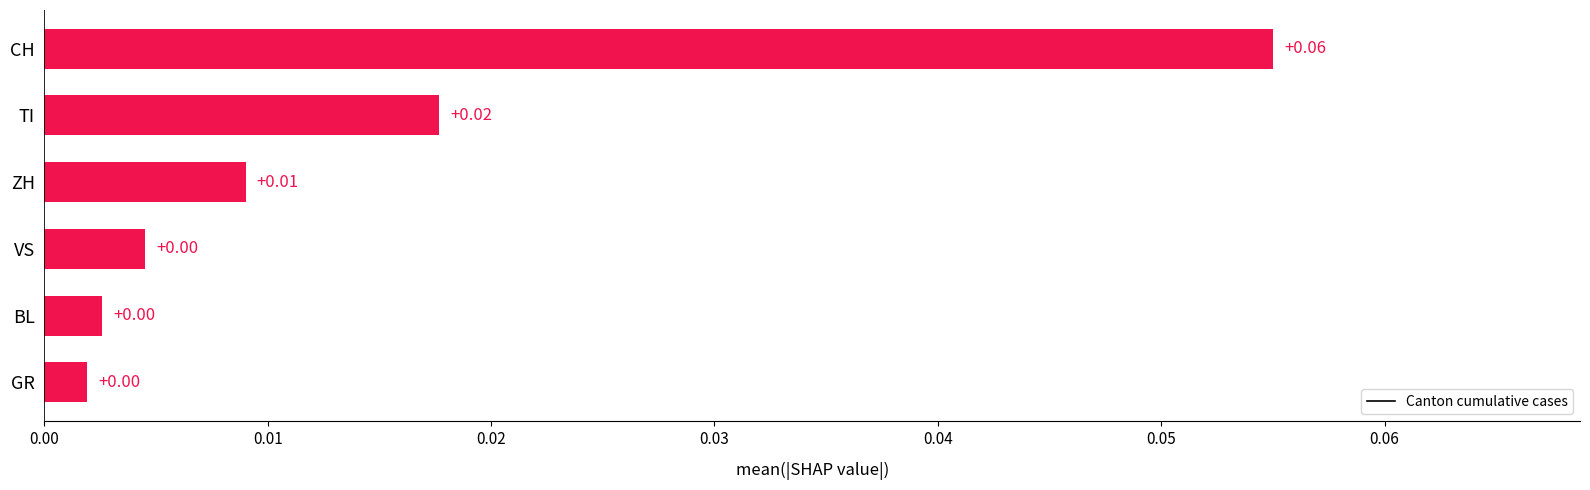

At which category does the chart reach its peak across all series?

CH